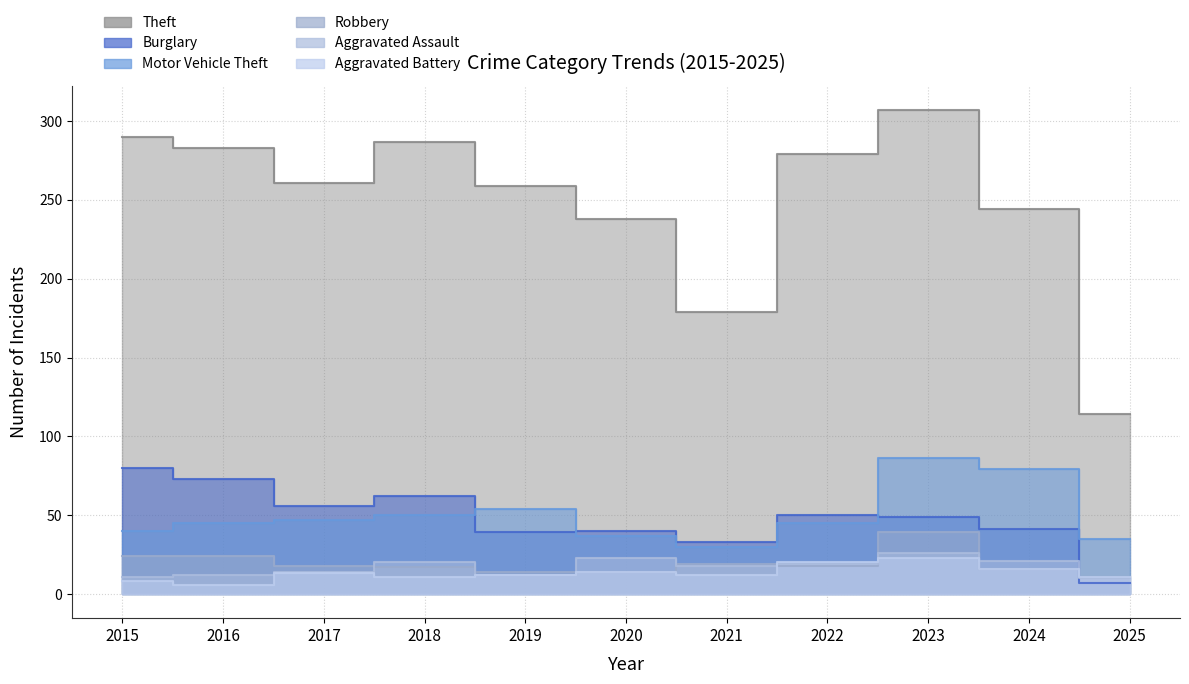

True or false: Motor Vehicle Theft and Aggravated Battery cross at least once.

False